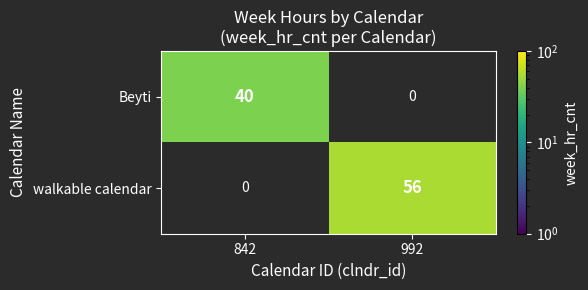

Is it true that walkable calendar equals 86 at 992?

False